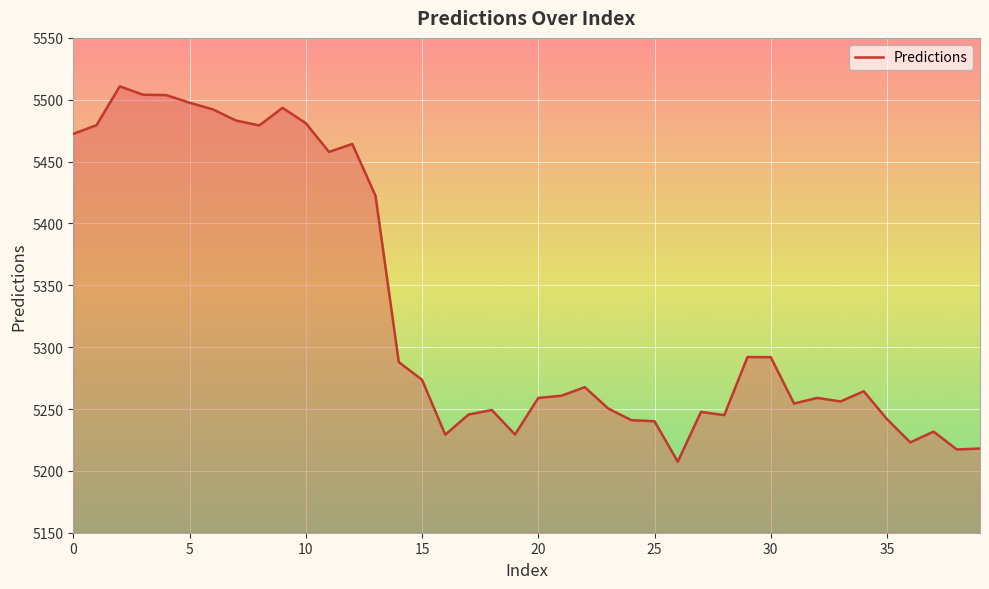

How many values exceed 5264?

20